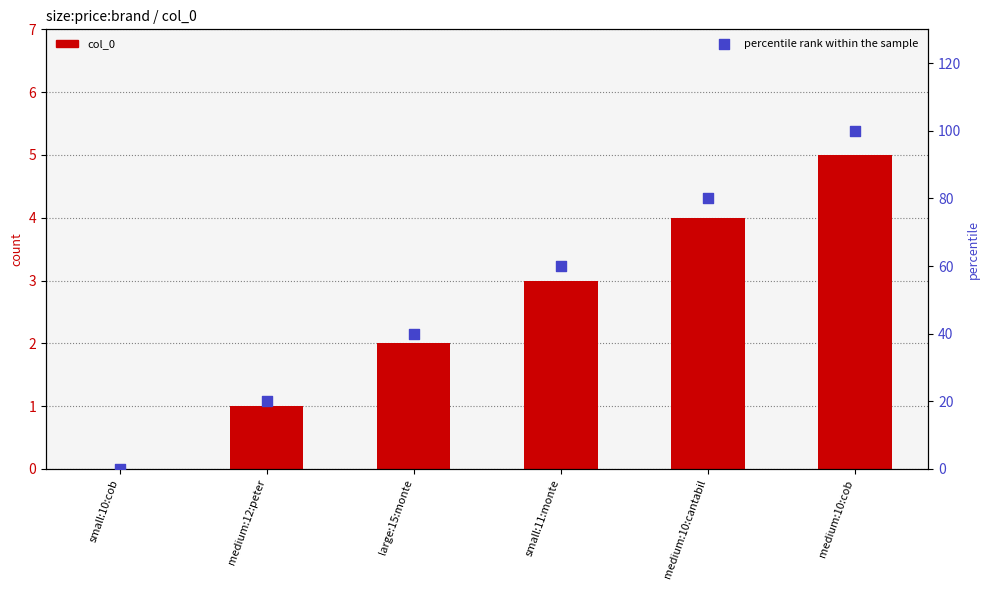

What are all the series names shown in the legend?

col_0, percentile rank within the sample